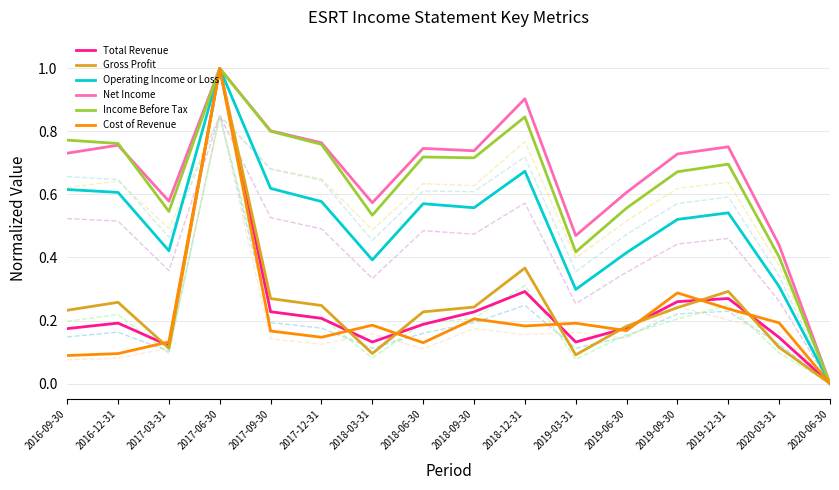

Rank the categories by Cost of Revenue value from highest to lowest.

2017-06-30, 2019-09-30, 2019-12-31, 2018-09-30, 2020-03-31, 2019-03-31, 2018-03-31, 2018-12-31, 2019-06-30, 2017-09-30, 2017-12-31, 2017-03-31, 2018-06-30, 2016-12-31, 2016-09-30, 2020-06-30